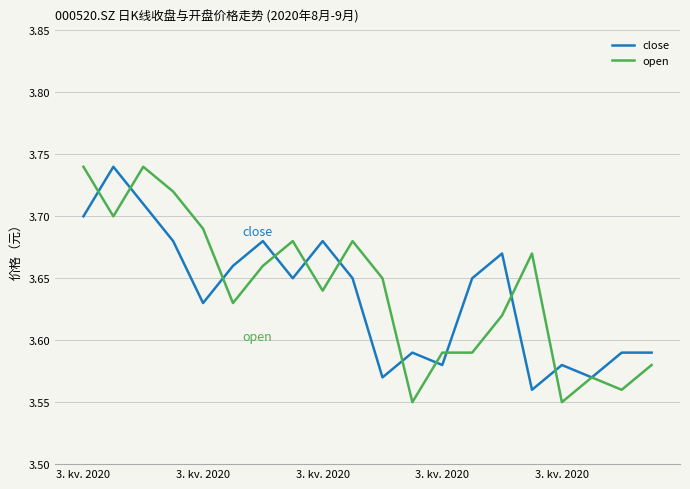

How many lines are shown in the chart?

2